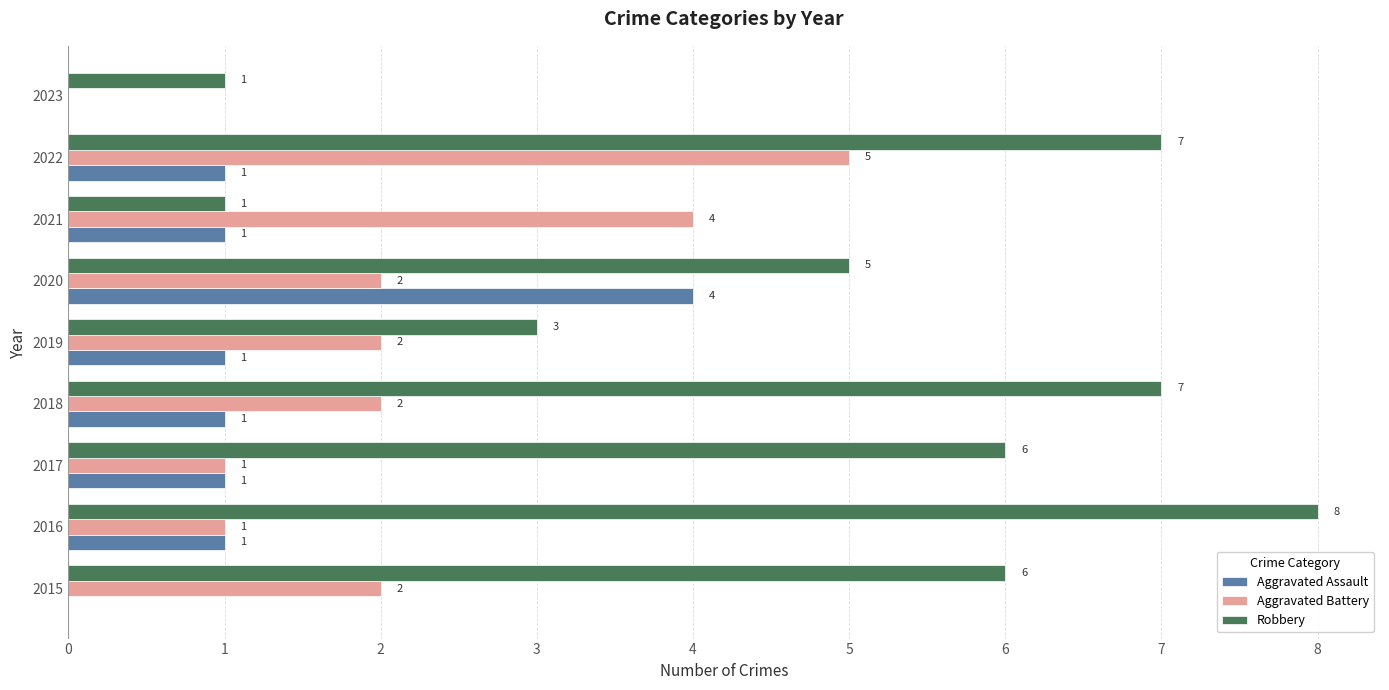

At which category is the sum across all series the highest?

2022